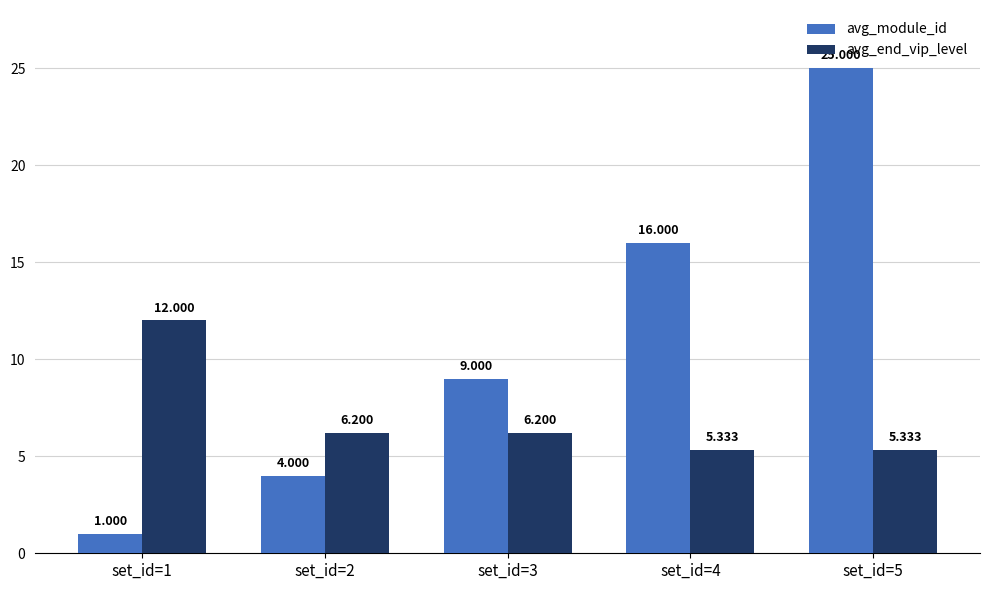

Which series has the largest total across all categories?

avg_module_id